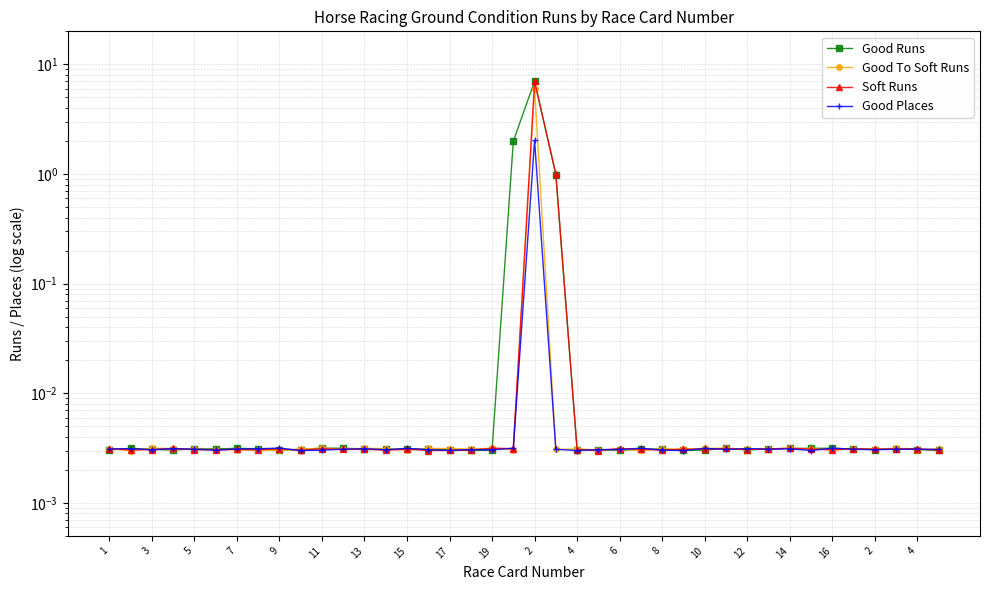

Where is the first local minimum for Good To Soft Runs?

3